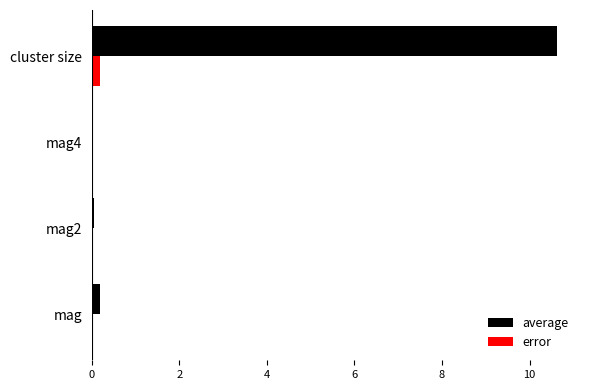

Which series changed the most between mag and cluster size?

average